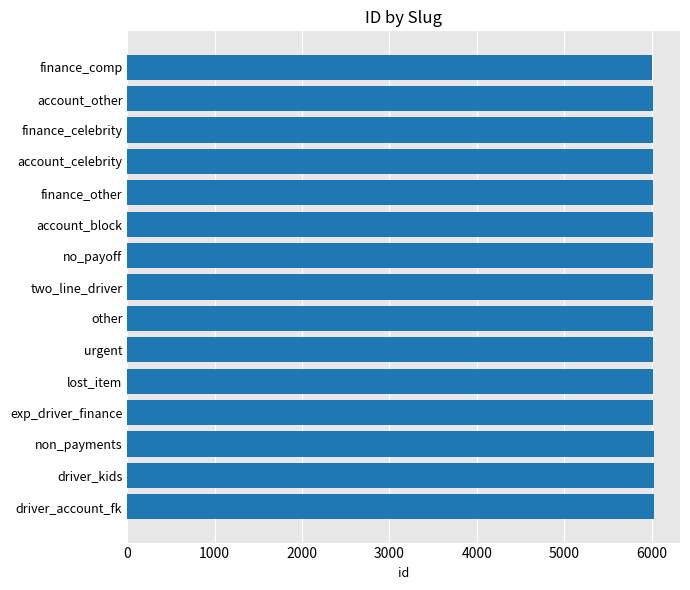

What is the label of the 2nd bar from the top?

account_other